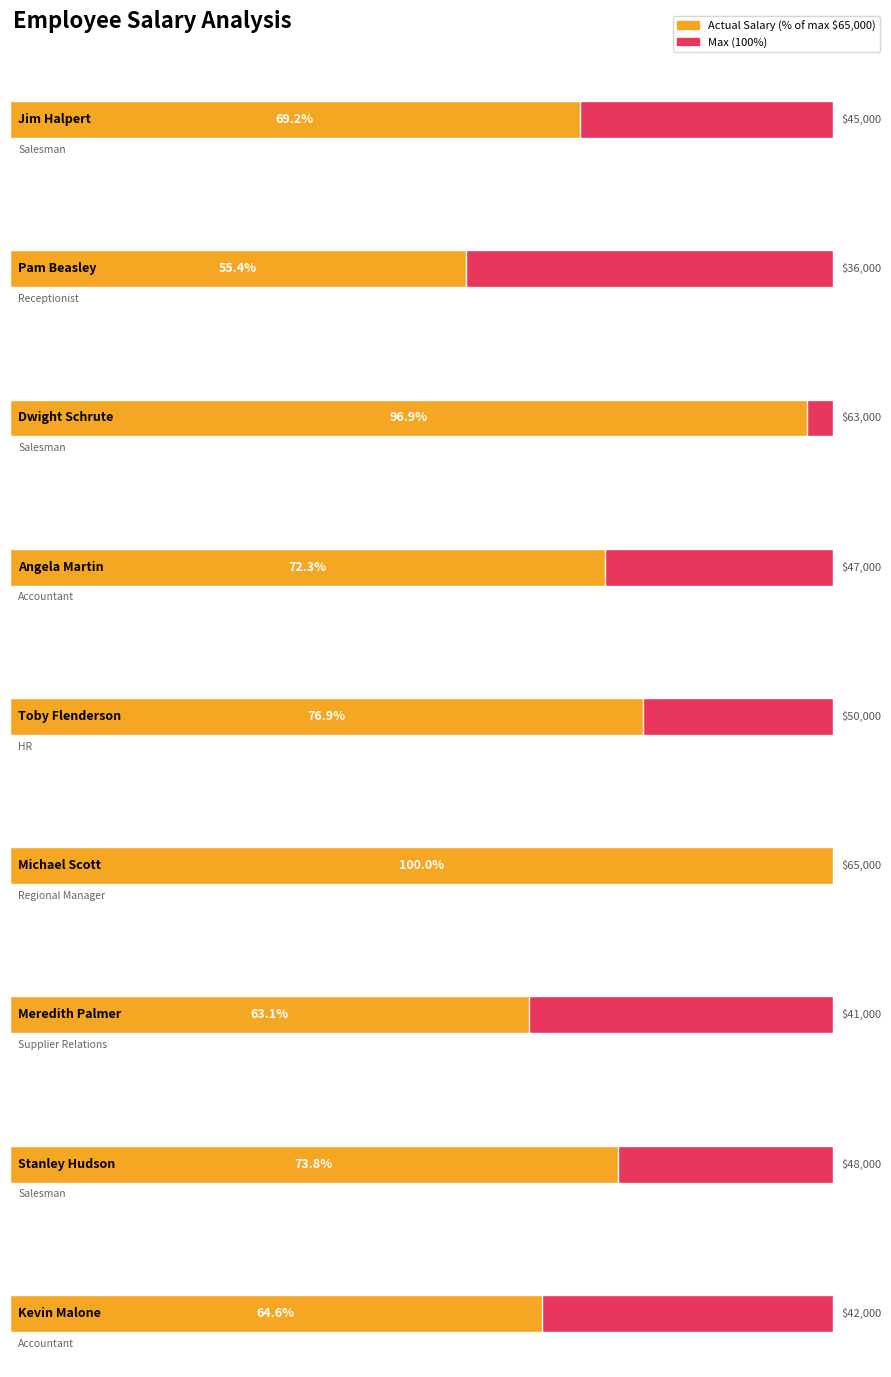

True or false: the data shows 27594 at Jim Halpert.

False